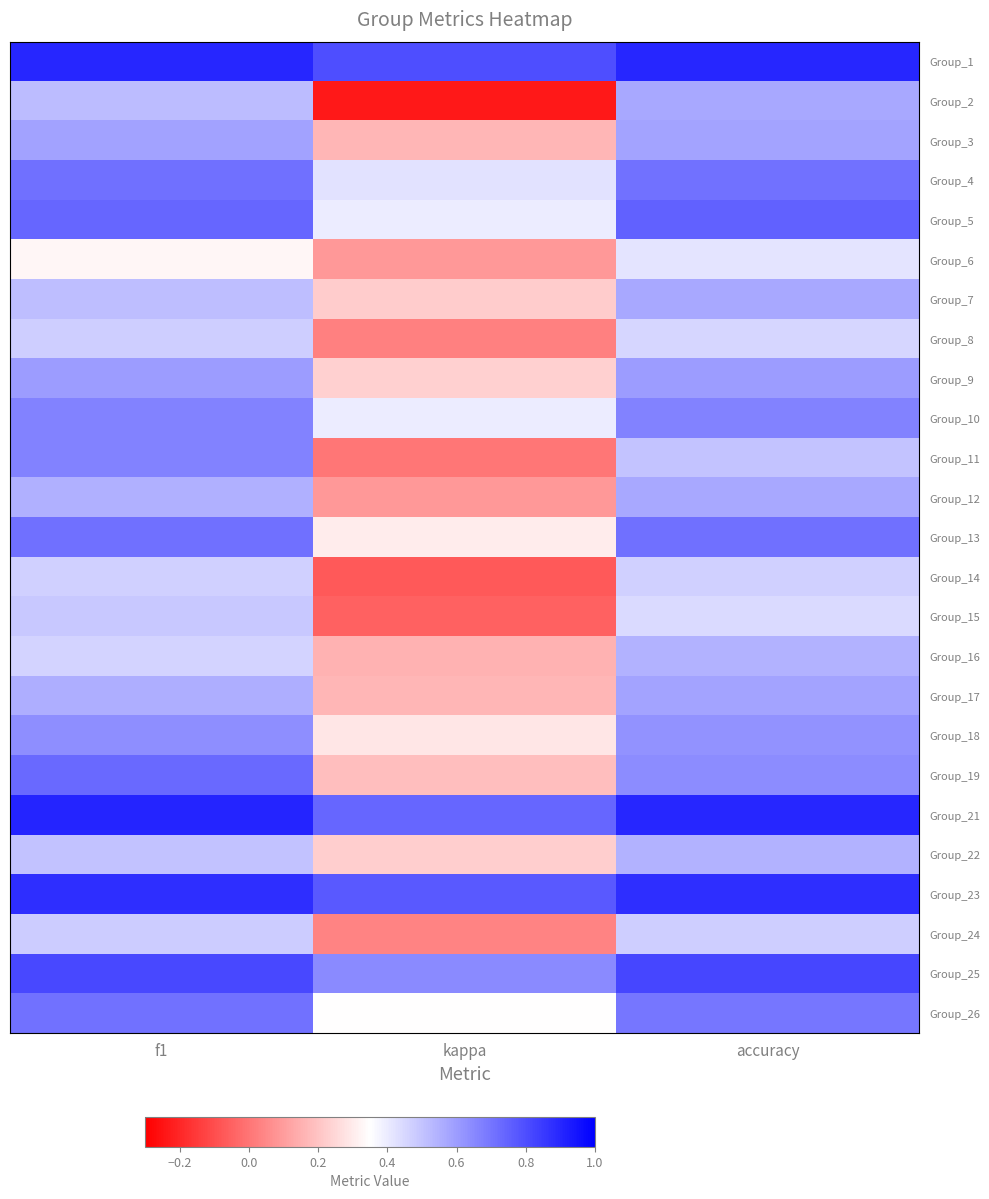

Which has a higher value, kappa or accuracy?

accuracy